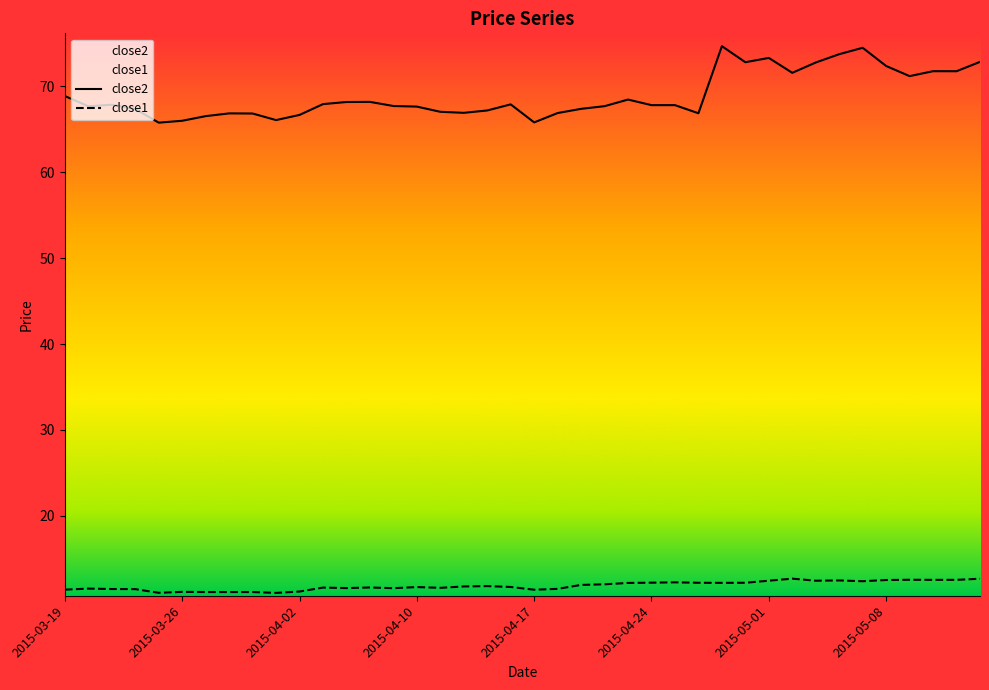

What are all the series names shown in the legend?

close2, close1